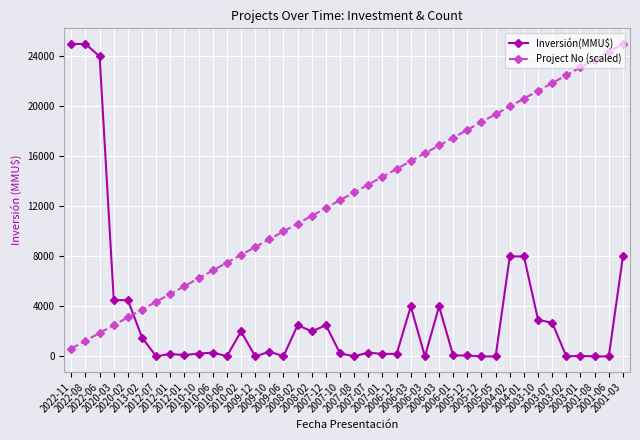

What is the average value of the Project No (scaled) series?

12812